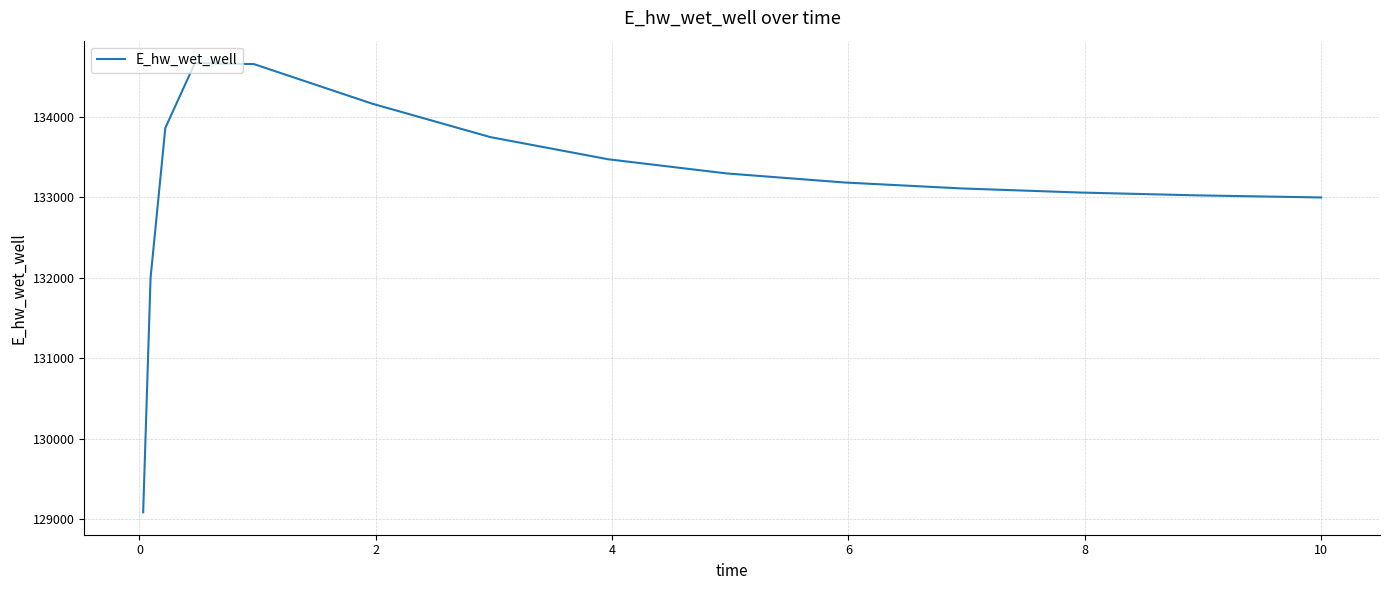

What is the minimum value shown in the chart?

129084.5